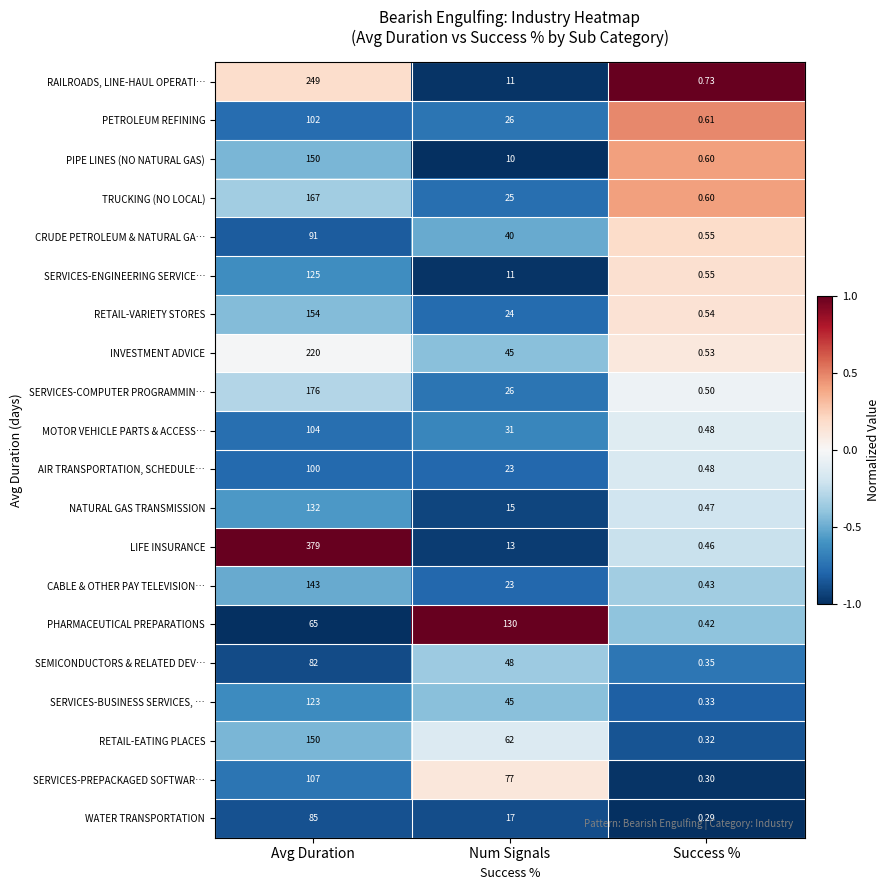

Which category has the lowest value across all series?

Success %